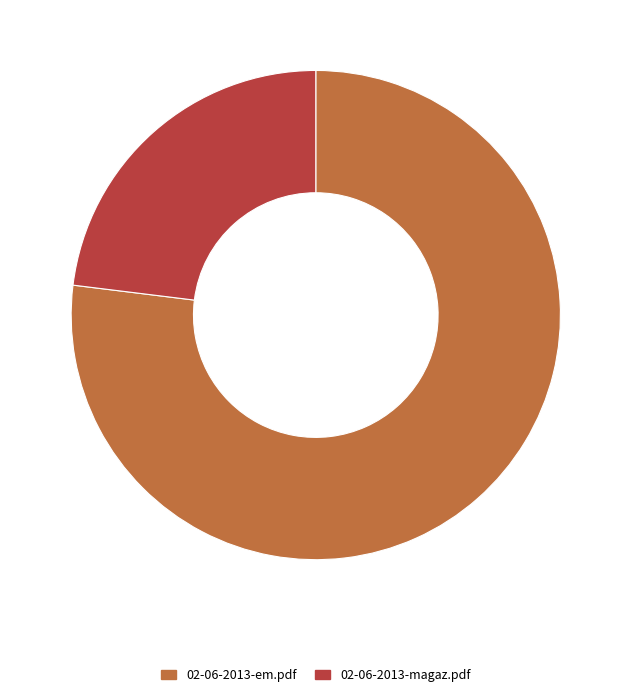

Rank the categories by value from lowest to highest.

02-06-2013-magaz.pdf, 02-06-2013-em.pdf